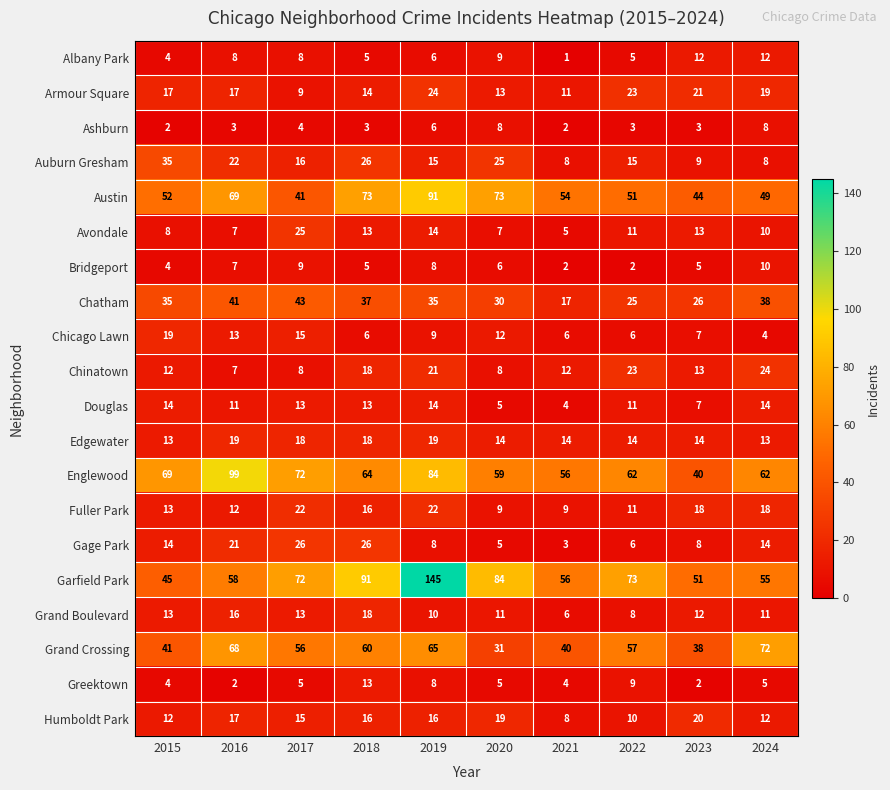

Count the Edgewater values in the range 14 to 18.

6